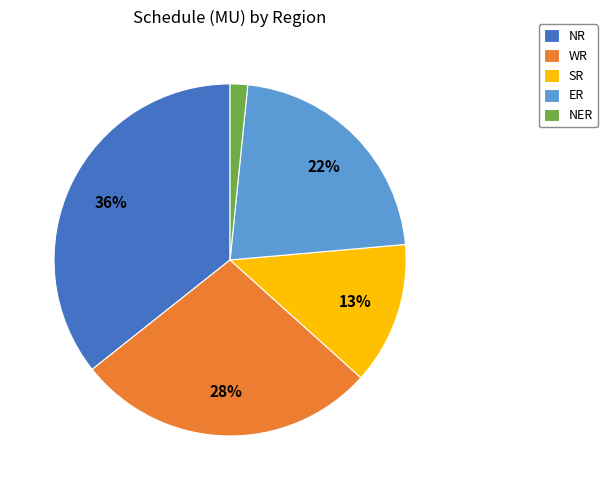

How many segments does this pie chart have?

5